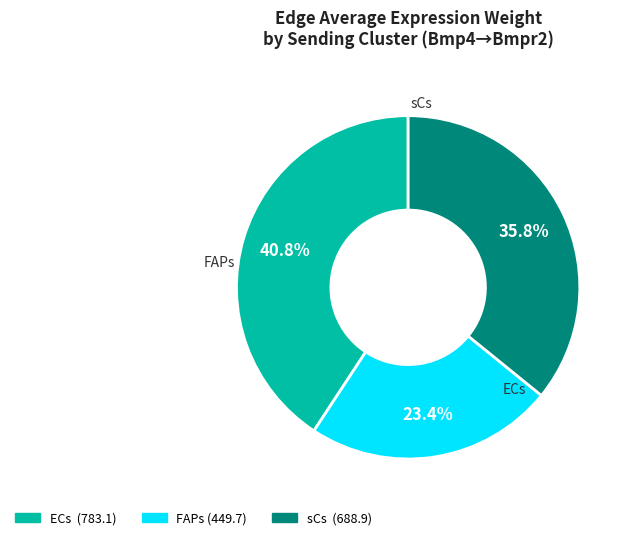

Does sCs represent more than half of the total?

No